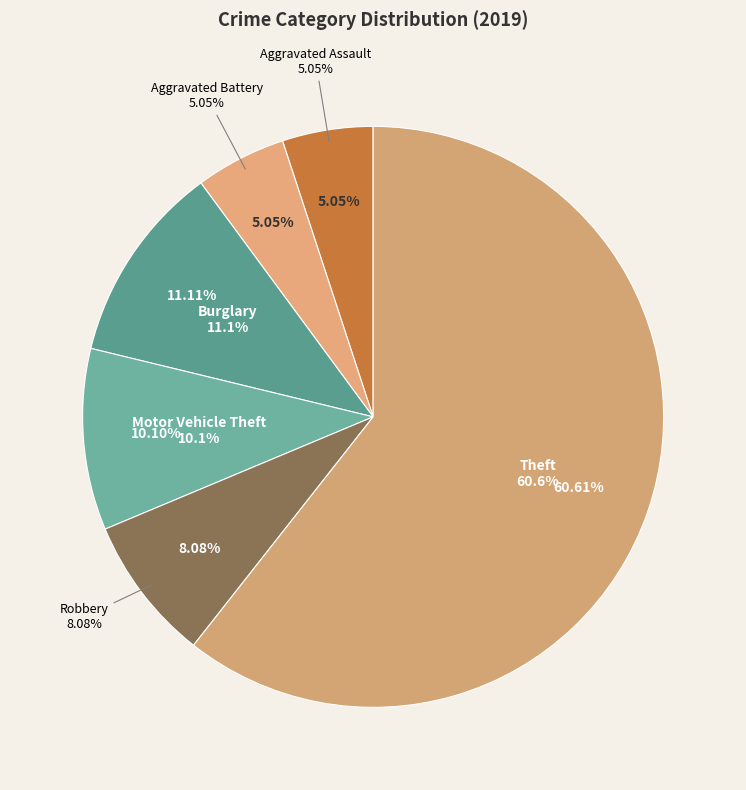

To the nearest percent, what is the combined percentage of Robbery and Aggravated Assault?

13%